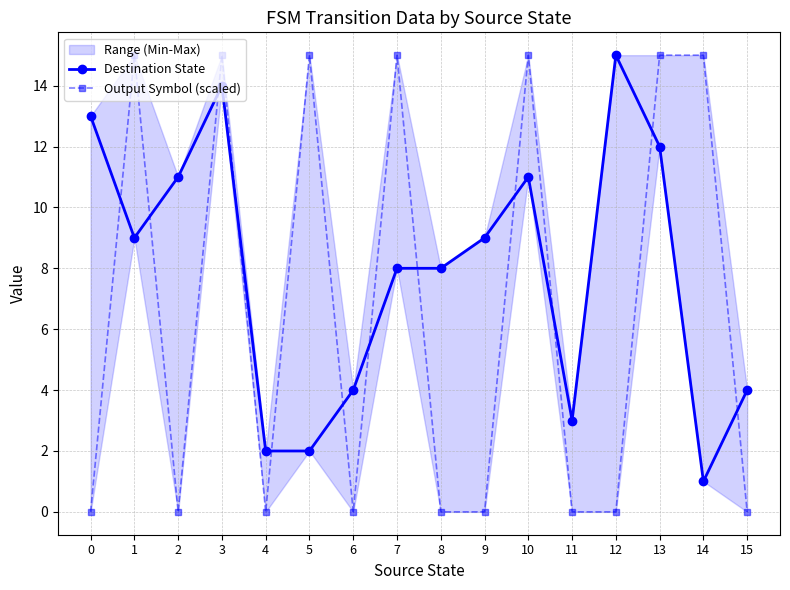

What is the value of the Destination State point at the 11th from the left?

11.0